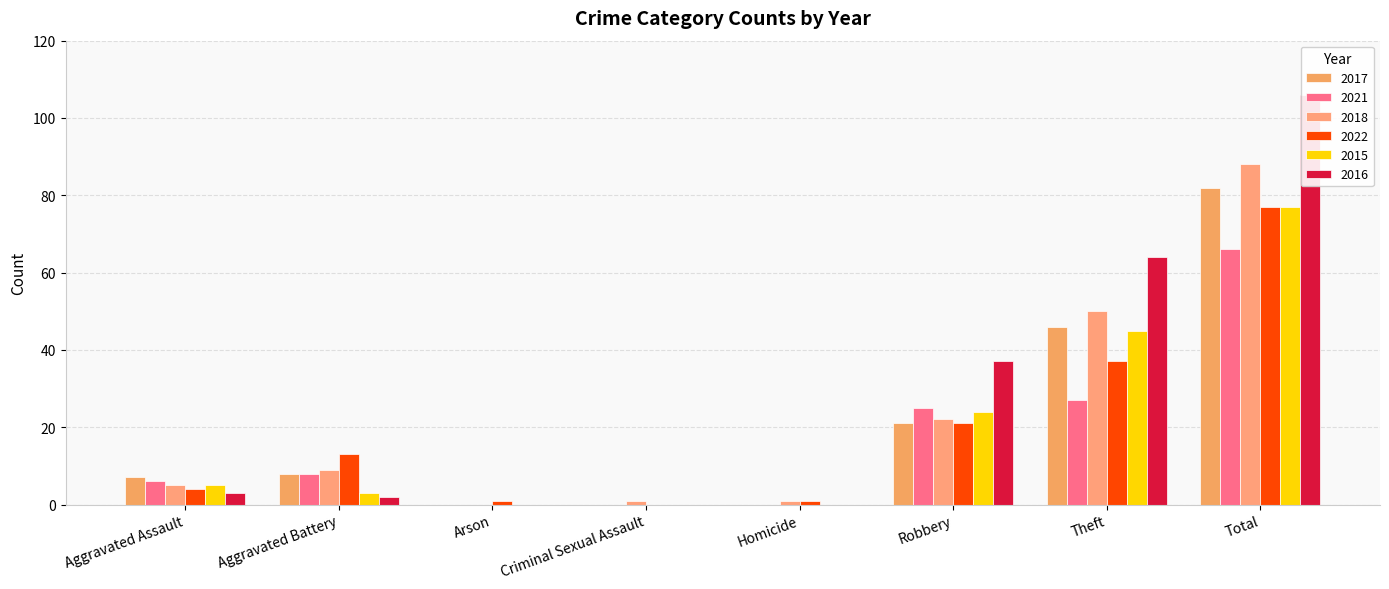

What is the difference between the maximum and minimum values in the 2018 series?

88